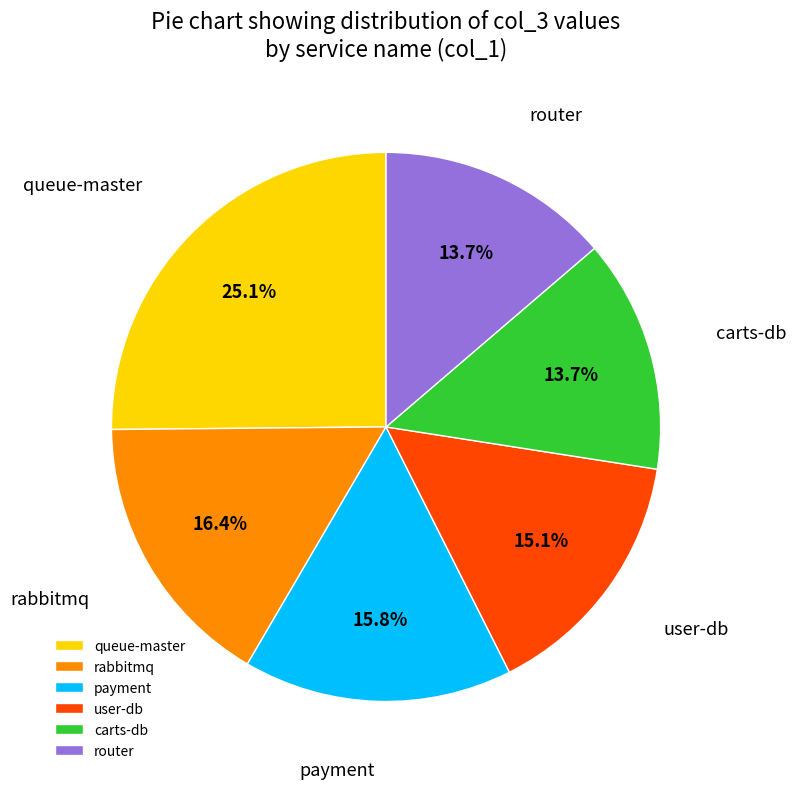

Approximately how many times larger is the value at queue-master compared to payment?

1.6